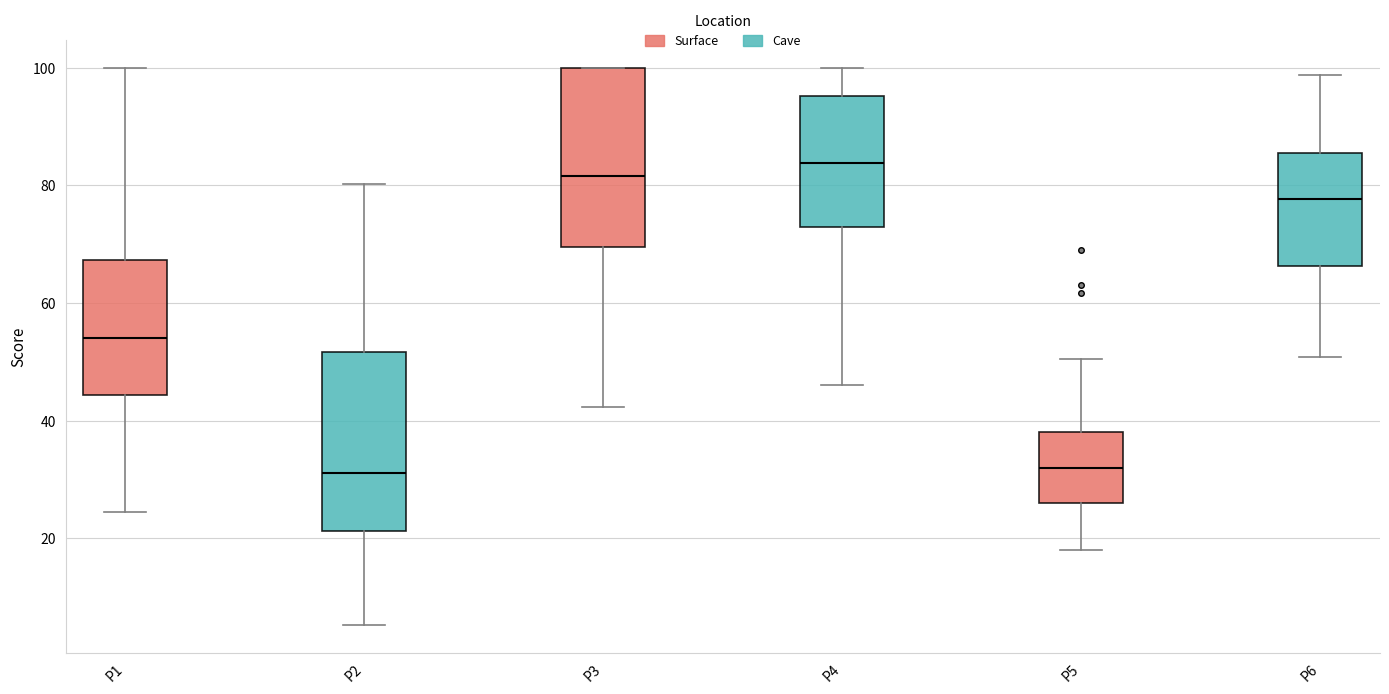

Which box's median line is the highest?

P4